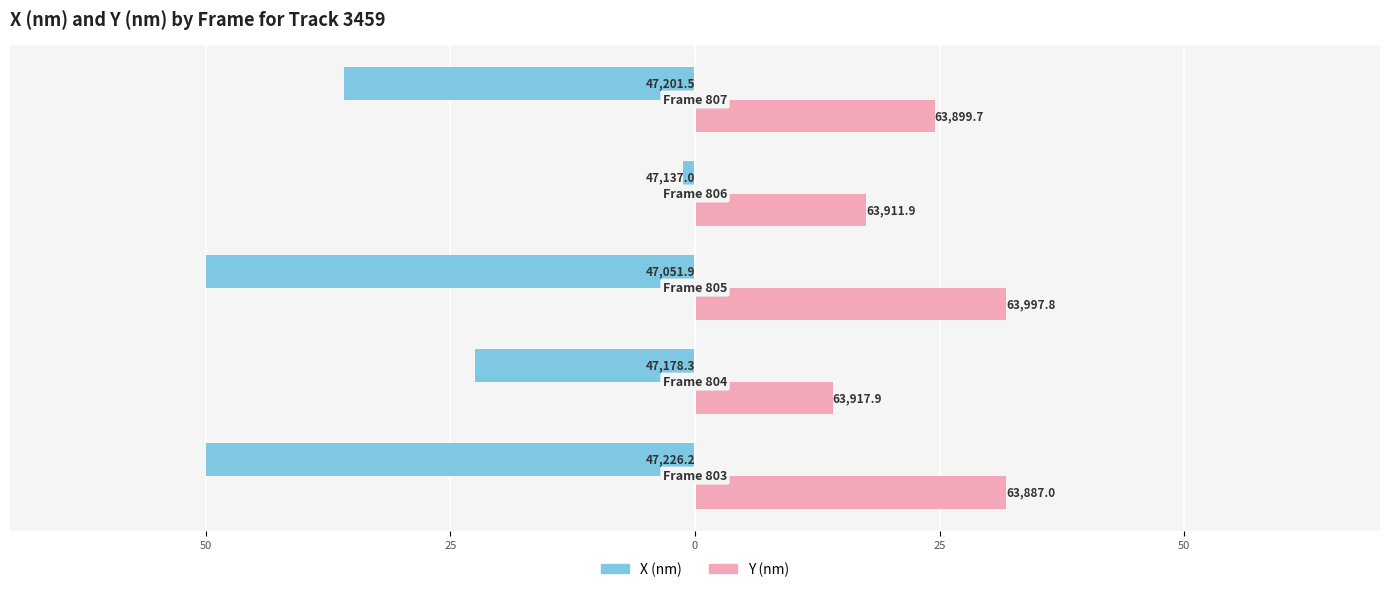

What is the difference between the maximum and minimum values in the Y (nm) series?

17.7